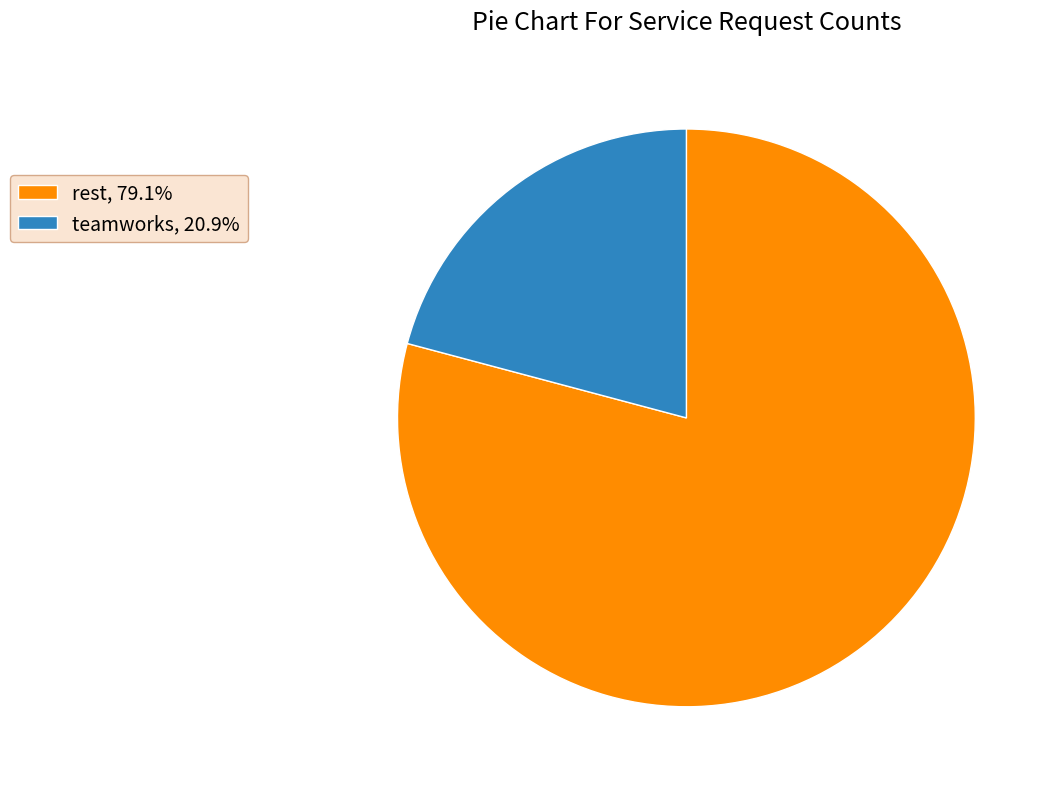

The rest slice represents 79% of the pie. True or false?

True